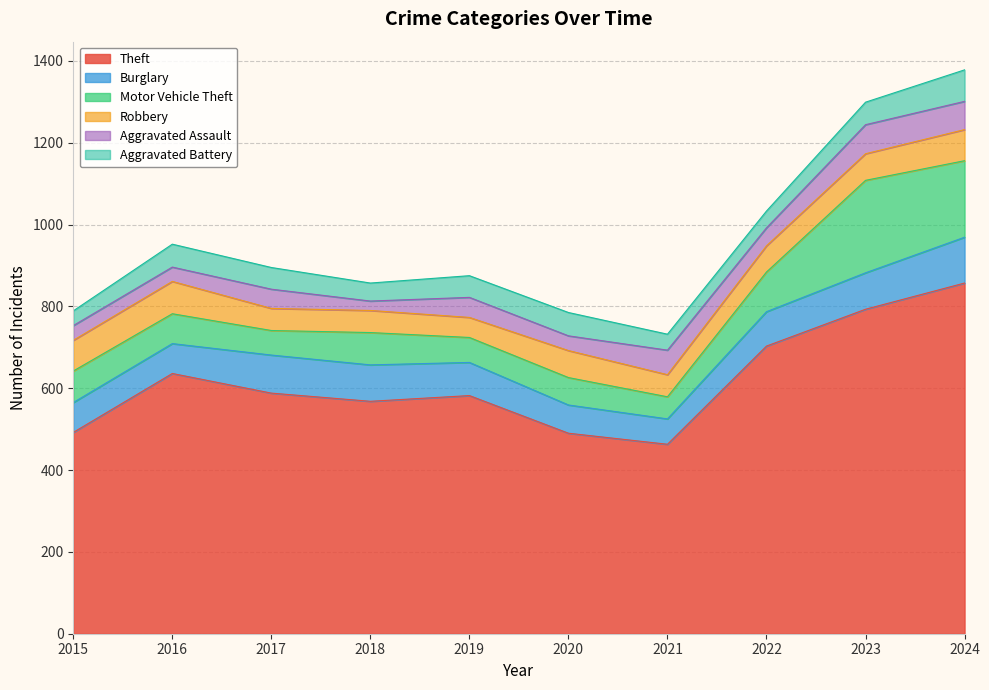

How many series are shown in this chart?

6